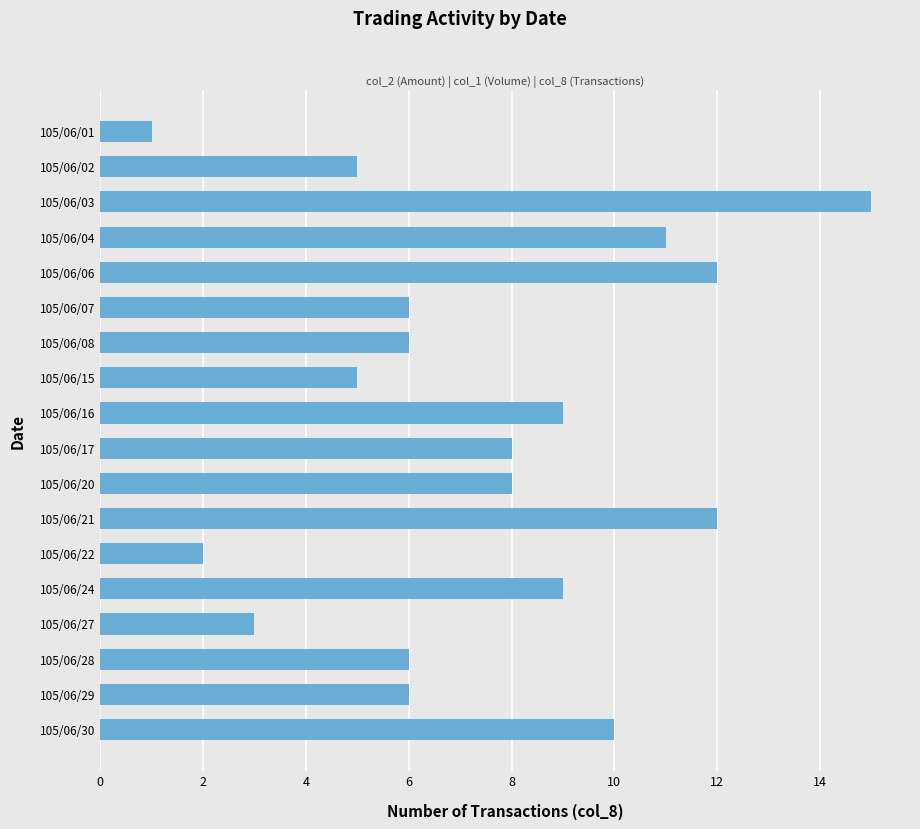

Reading bottom to top, list all the values displayed in this chart.

10	6	6	3	9	2	12	8	8	9	5	6	6	12	11	15	5	1